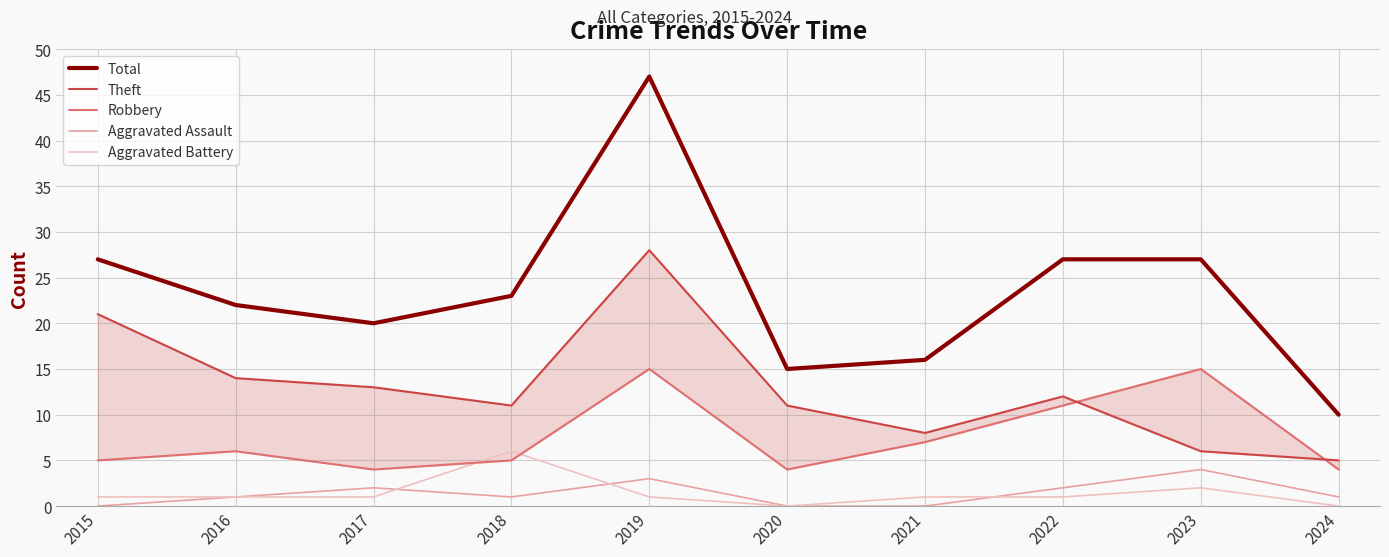

What value does the Aggravated Assault series have at 2022?

2